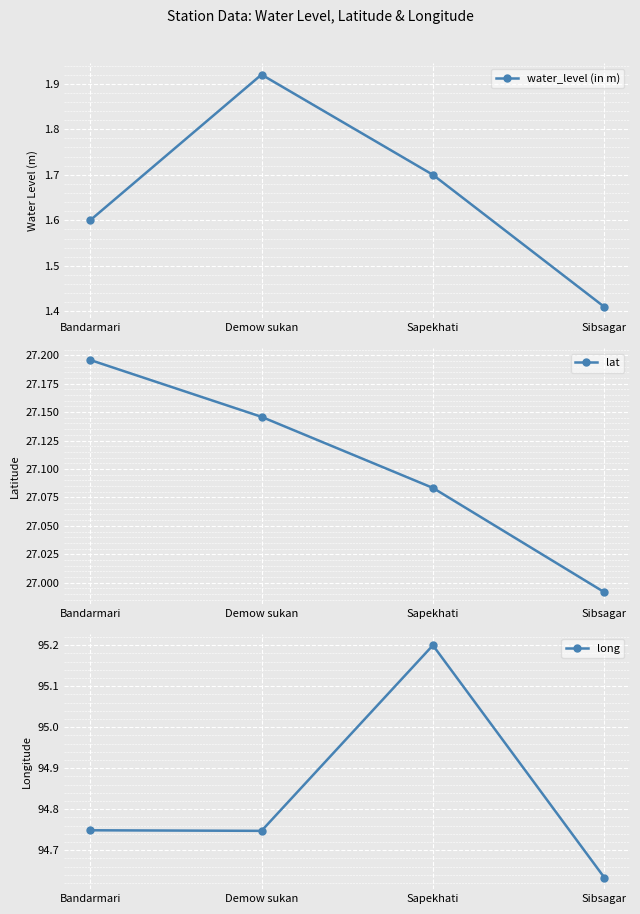

True or false: water_level (in m) and long cross at least once.

False